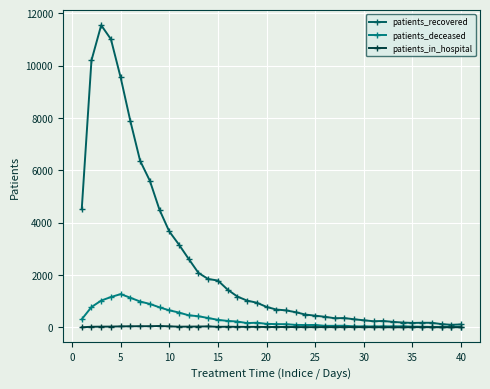

At how many categories does at least one series exceed 5945?

6